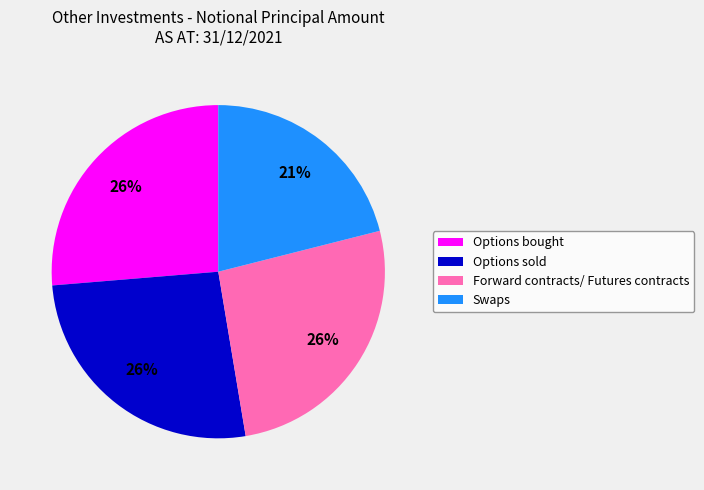

Which slice is the smallest?

Swaps